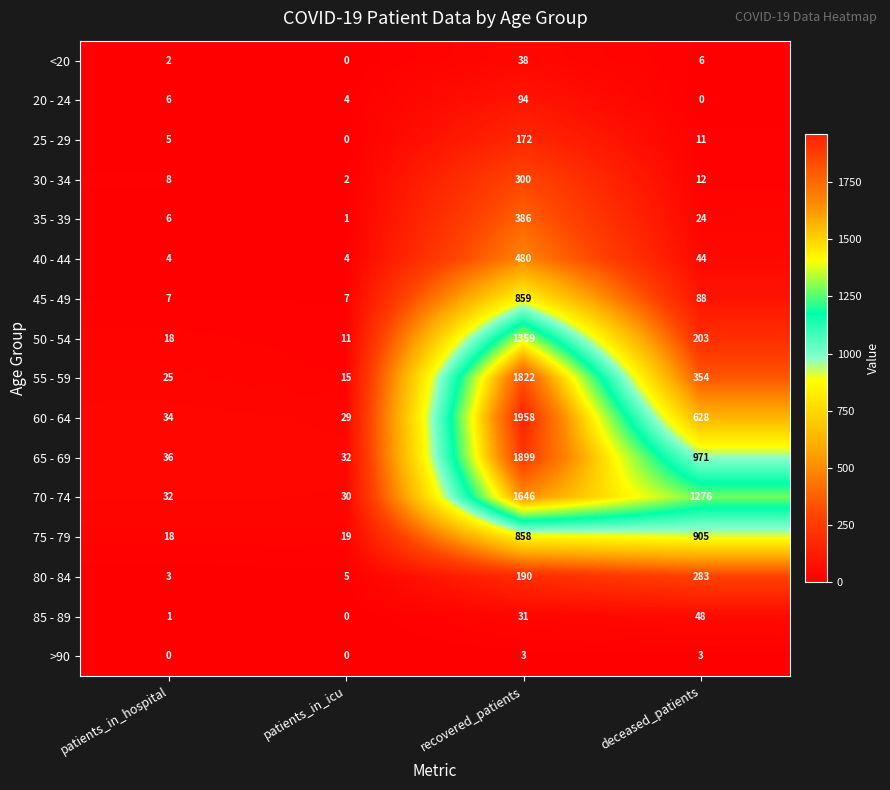

What is the minimum value for 45 - 49?

7